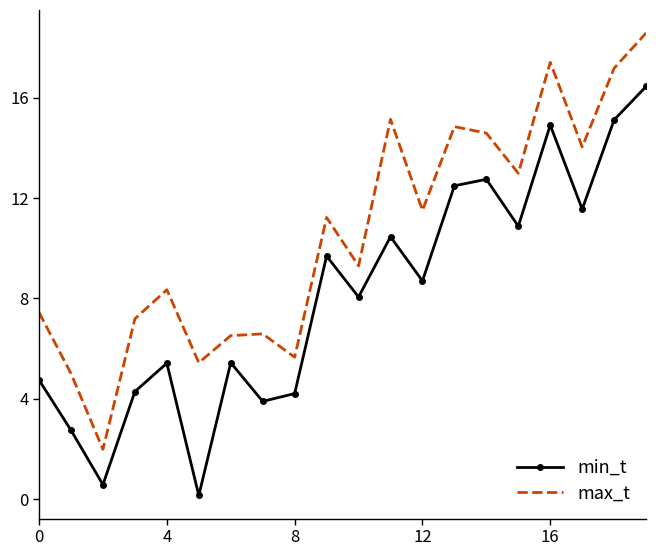

What is the greatest value displayed?

18.6